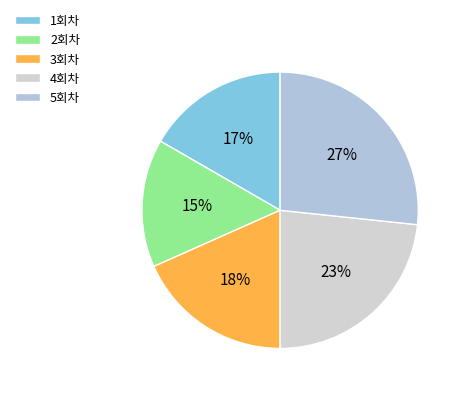

Between 5회차 and 4회차, which is larger?

5회차